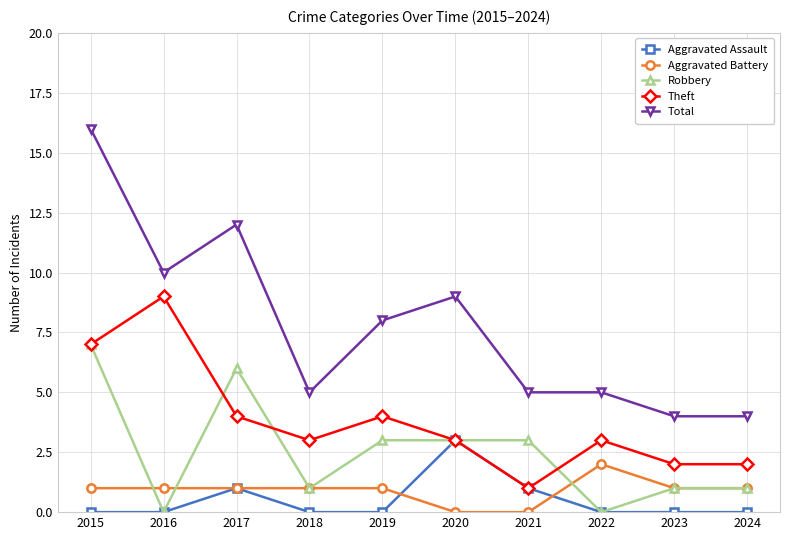

What is the greatest value displayed?

16